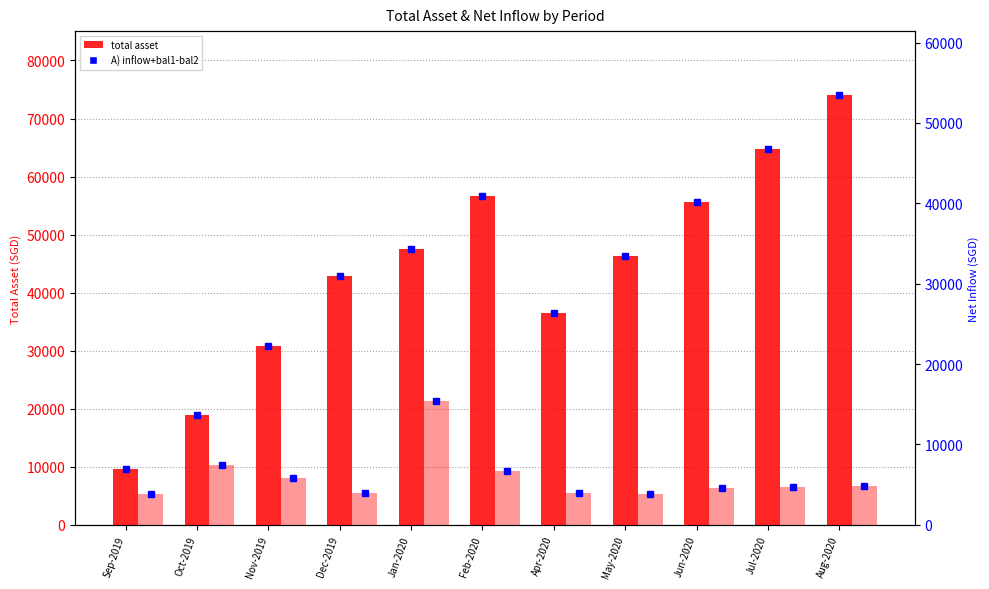

What are all the series names shown in the legend?

total asset, A) inflow+bal1-bal2